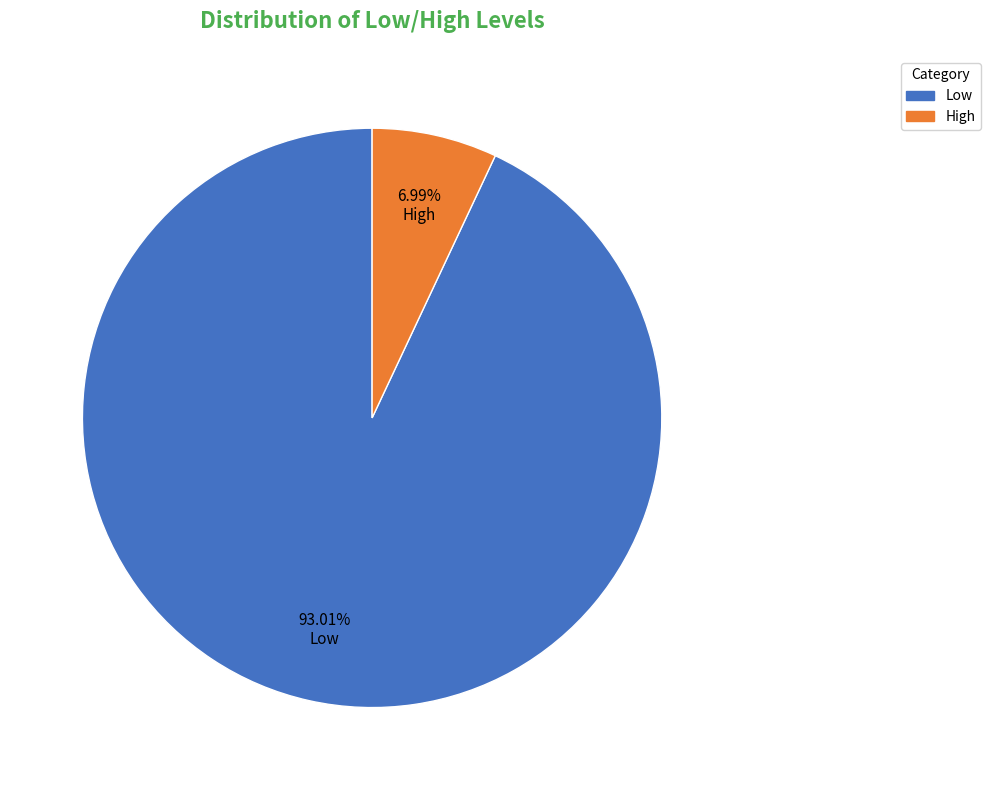

To the nearest percent, what portion does Low represent?

93%